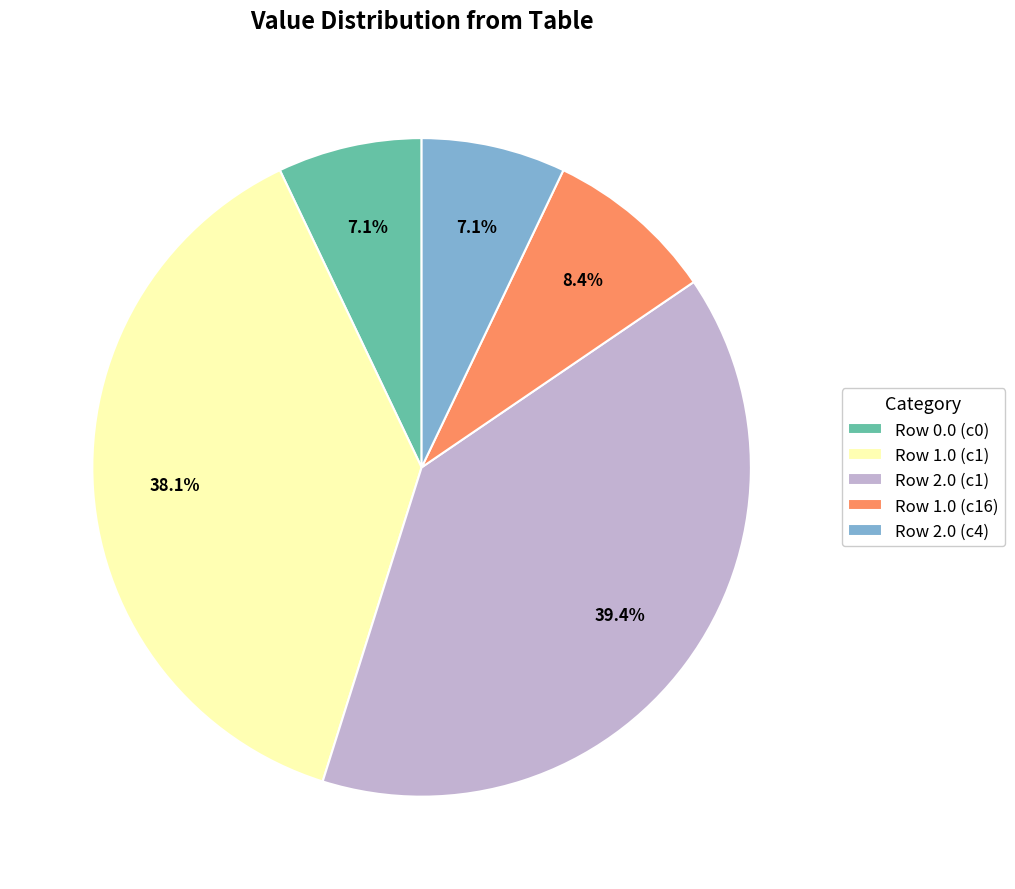

Combined, what portion of the pie is Row 2.0 (c1) and Row 1.0 (c1)?

77.4%